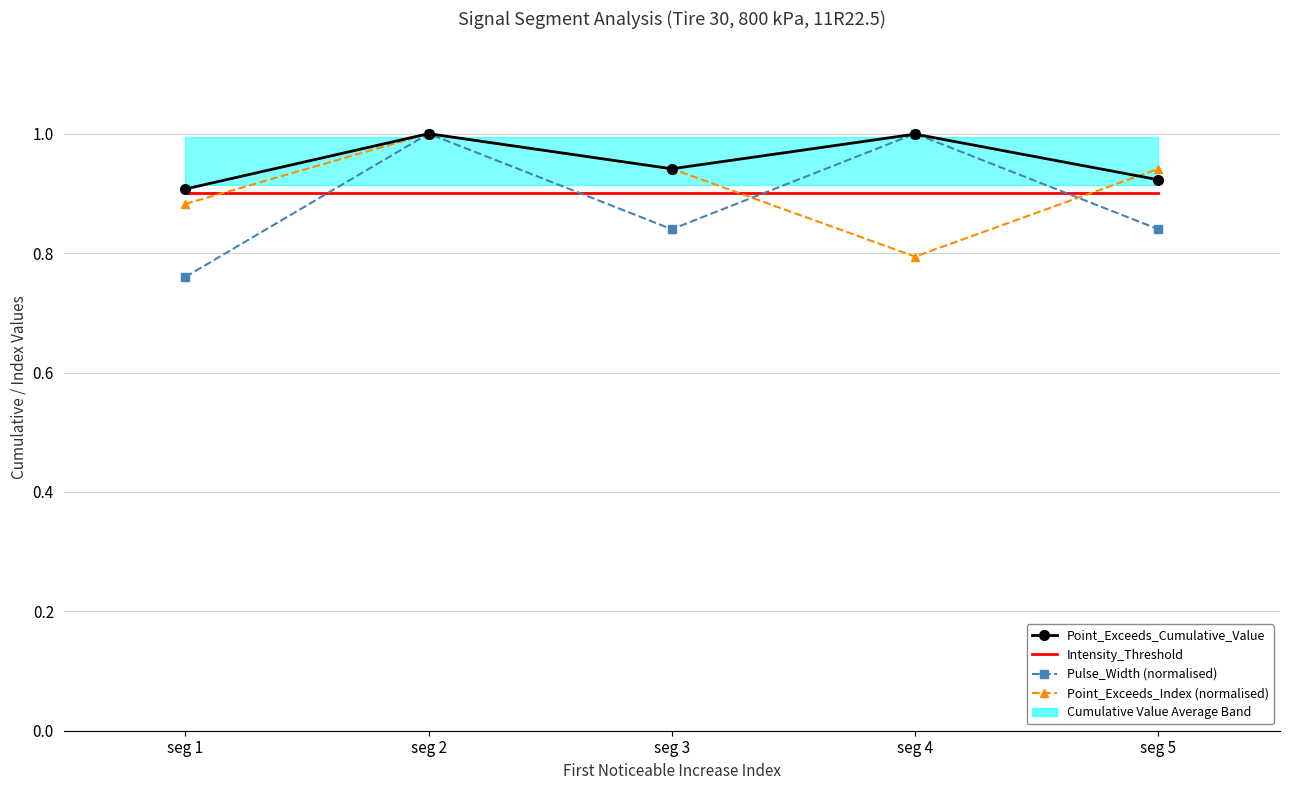

Where is Pulse_Width (normalised) nearest to the value 0?

seg 1